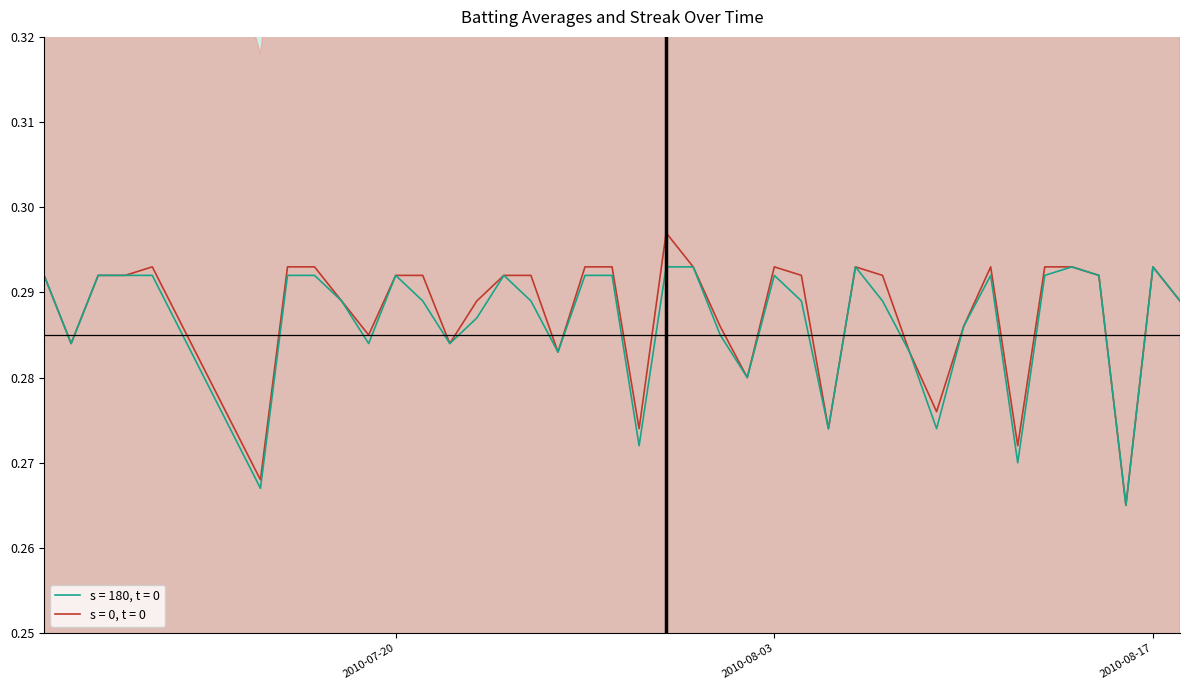

True or false: Batting Average1 has a value of 0.4 at 2010-08-04.

False